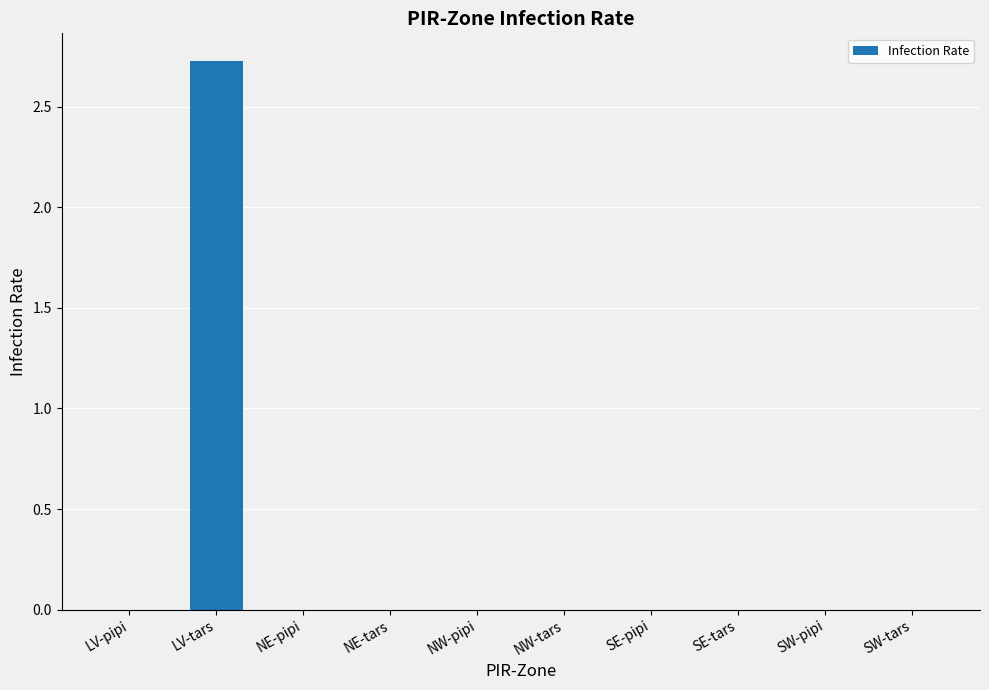

Which category has the highest value across all series?

LV-tars